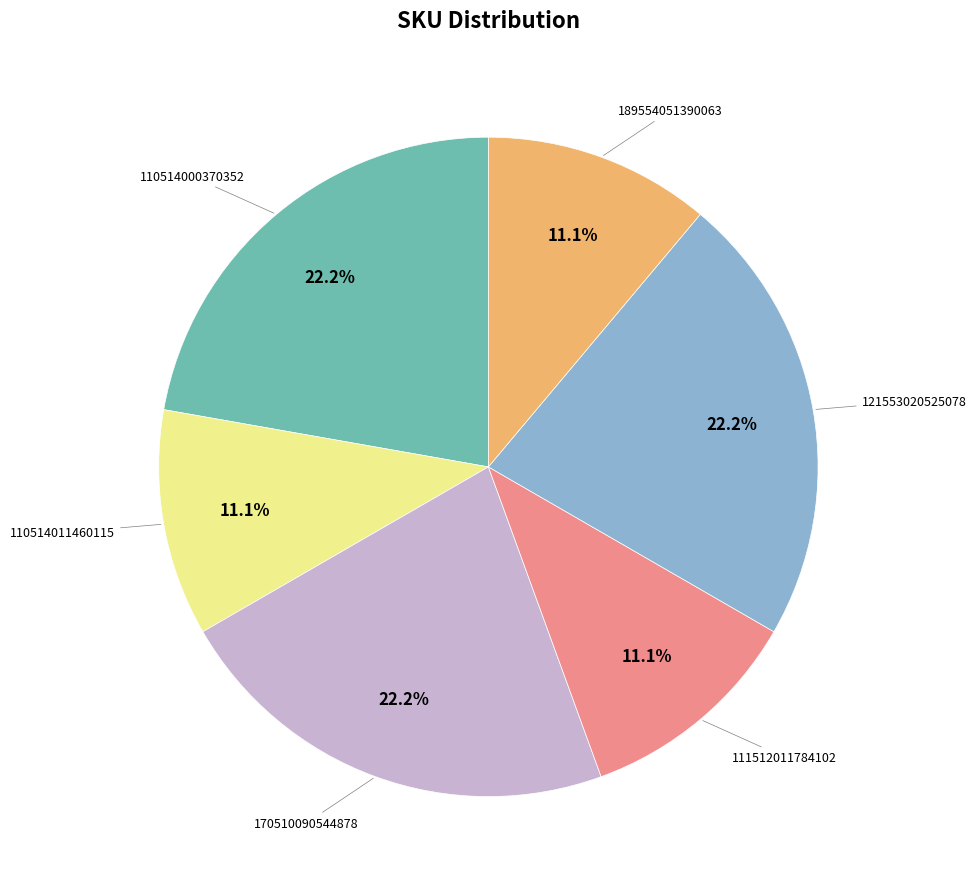

Does any single category account for the majority?

No